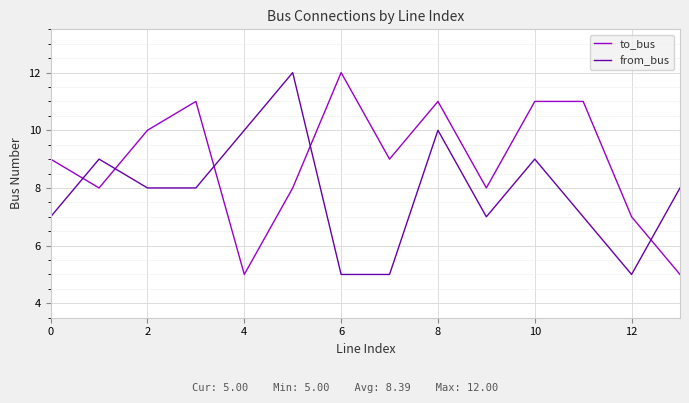

What is the greatest value displayed?

12